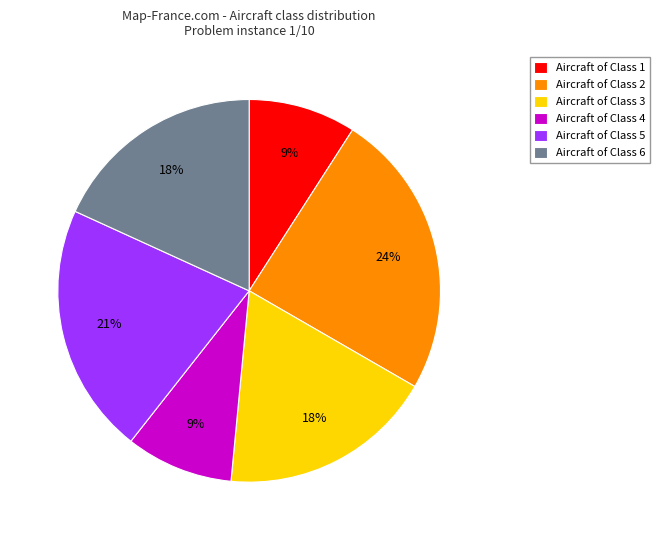

What percentage is the Aircraft of Class 6 slice, to the nearest percent?

18%